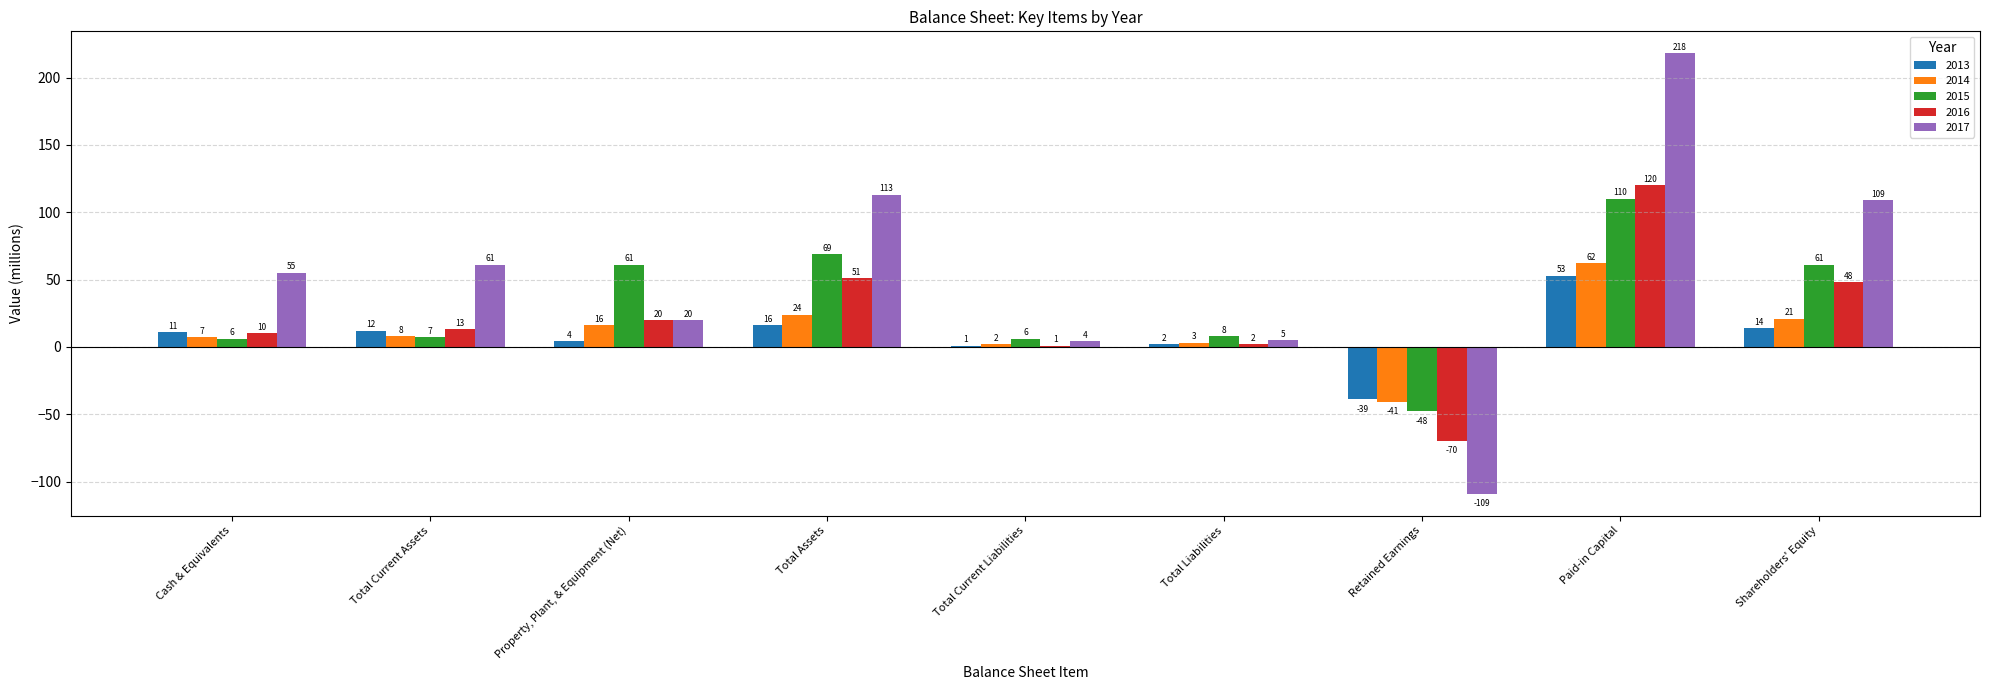

How many groups of bars are there?

9